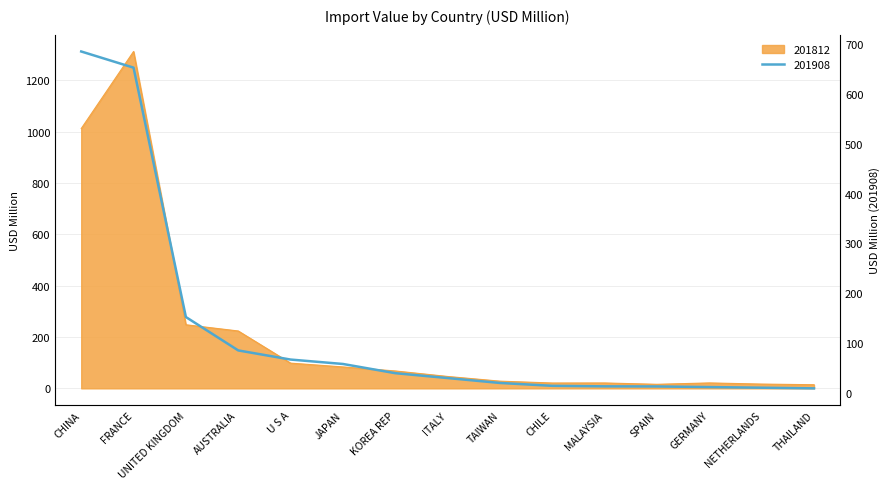

At which label is 201908 closest to 347?

UNITED KINGDOM